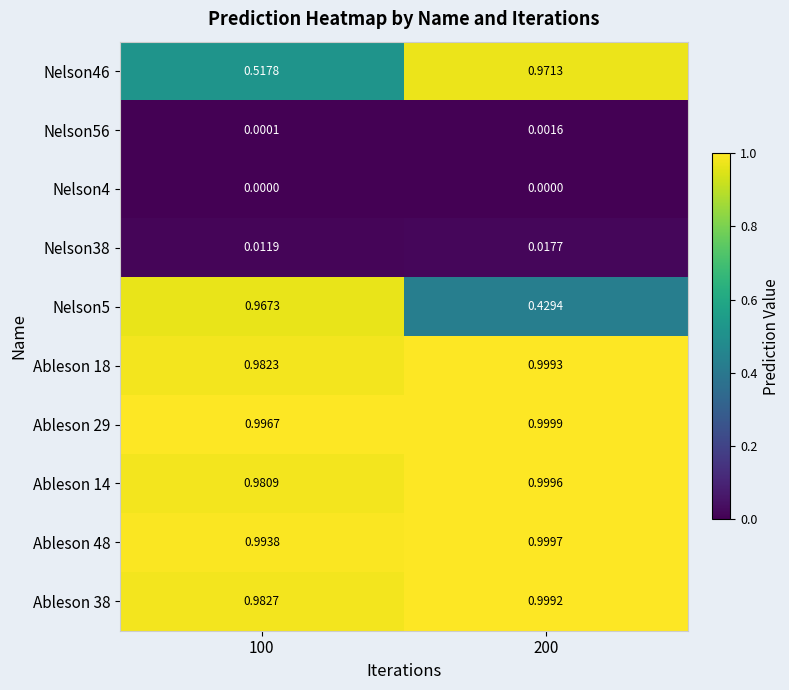

Is the value of Nelson46 at 200 greater than the value of Ableson 48 at 200?

No